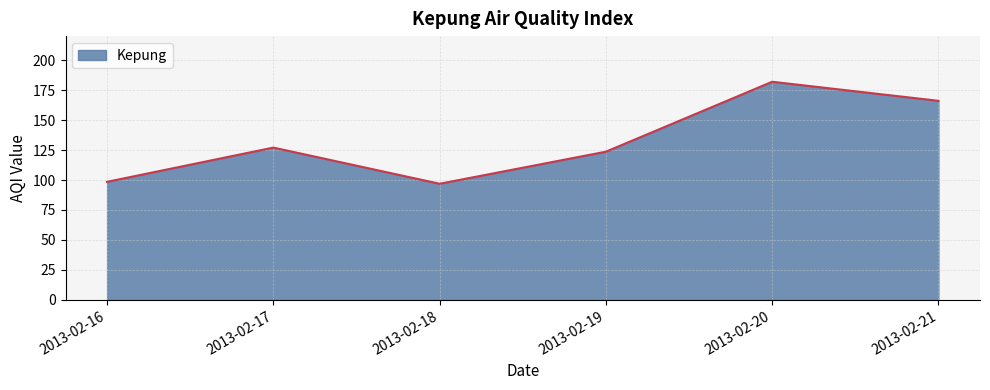

What is the maximum value shown in the chart?

181.9